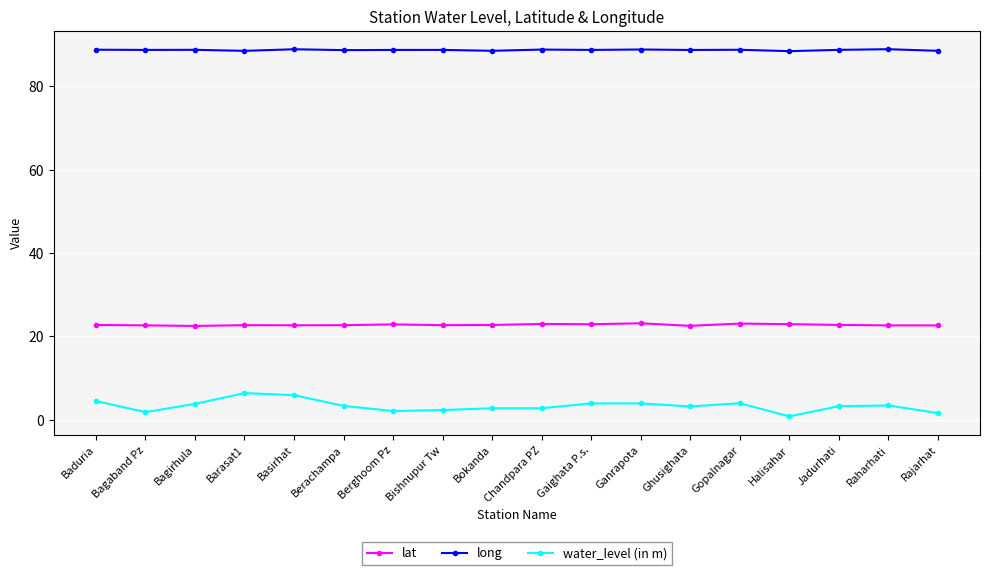

How many data points does each series have?

18